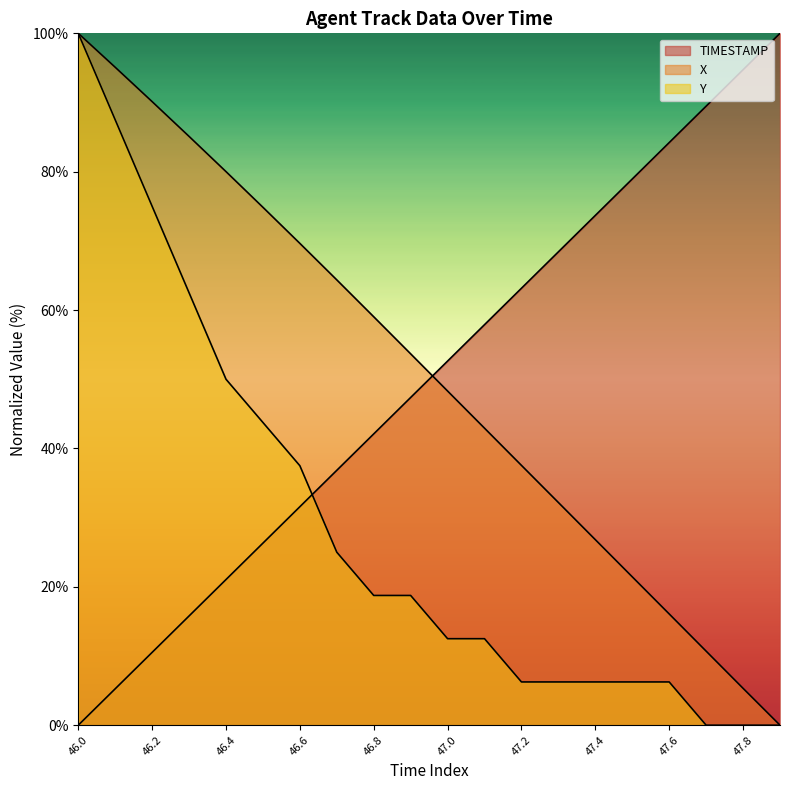

Reading left to right, what are all the values shown in this chart?

TIMESTAMP: 46.0=0.0	46.1=5.3	46.2=10.5	46.3=15.8	46.4=21.1	46.5=26.3	46.6=31.6	46.7=36.8	46.8=42.1	46.9=47.4	47.0=52.6	47.1=57.9	47.2=63.2	47.3=68.4	47.4=73.7	47.5=78.9	47.6=84.2	47.7=89.5	47.8=94.7	47.9=100.0
X: 46.0=100.0	46.1=95.1	46.2=90.1	46.3=85.1	46.4=80.0	46.5=74.9	46.6=69.6	46.7=64.4	46.8=59.0	46.9=53.7	47.0=48.3	47.1=42.9	47.2=37.5	47.3=32.2	47.4=26.8	47.5=21.4	47.6=16.1	47.7=10.7	47.8=5.3	47.9=0.0
Y: 46.0=100.0	46.1=87.5	46.2=75.0	46.3=62.5	46.4=50.0	46.5=43.7	46.6=37.5	46.7=25.0	46.8=18.7	46.9=18.7	47.0=12.5	47.1=12.5	47.2=6.2	47.3=6.2	47.4=6.2	47.5=6.2	47.6=6.2	47.7=0.0	47.8=0.0	47.9=0.0